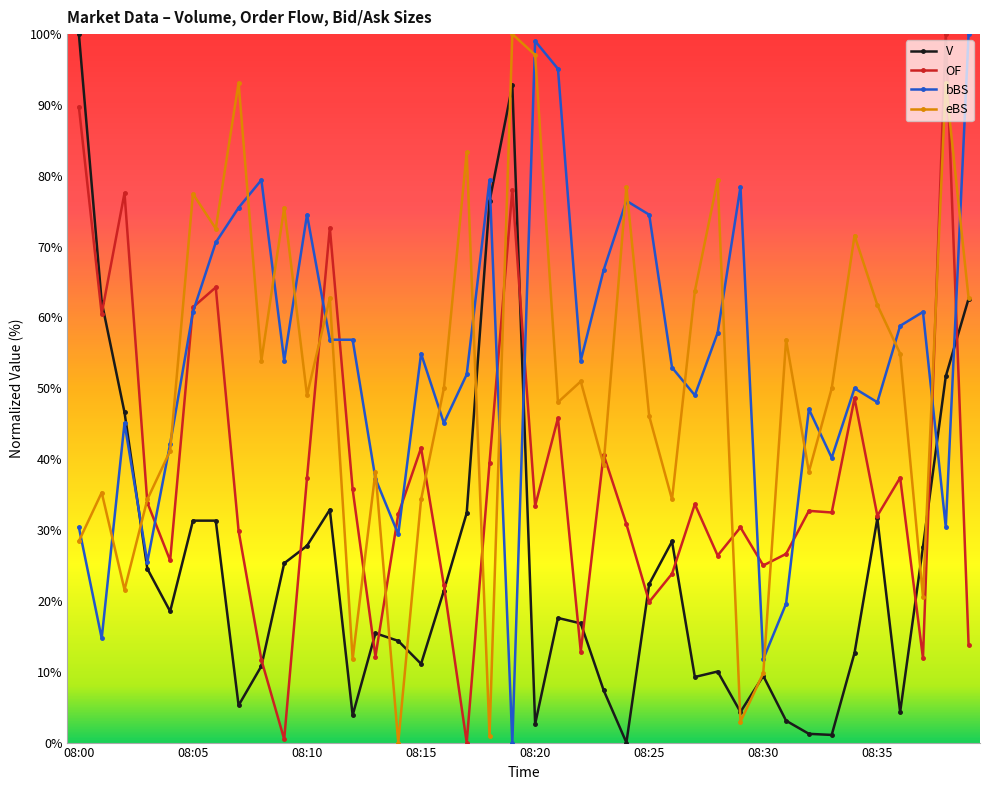

What is the value of the OF point at the 16th from the left?

41.6